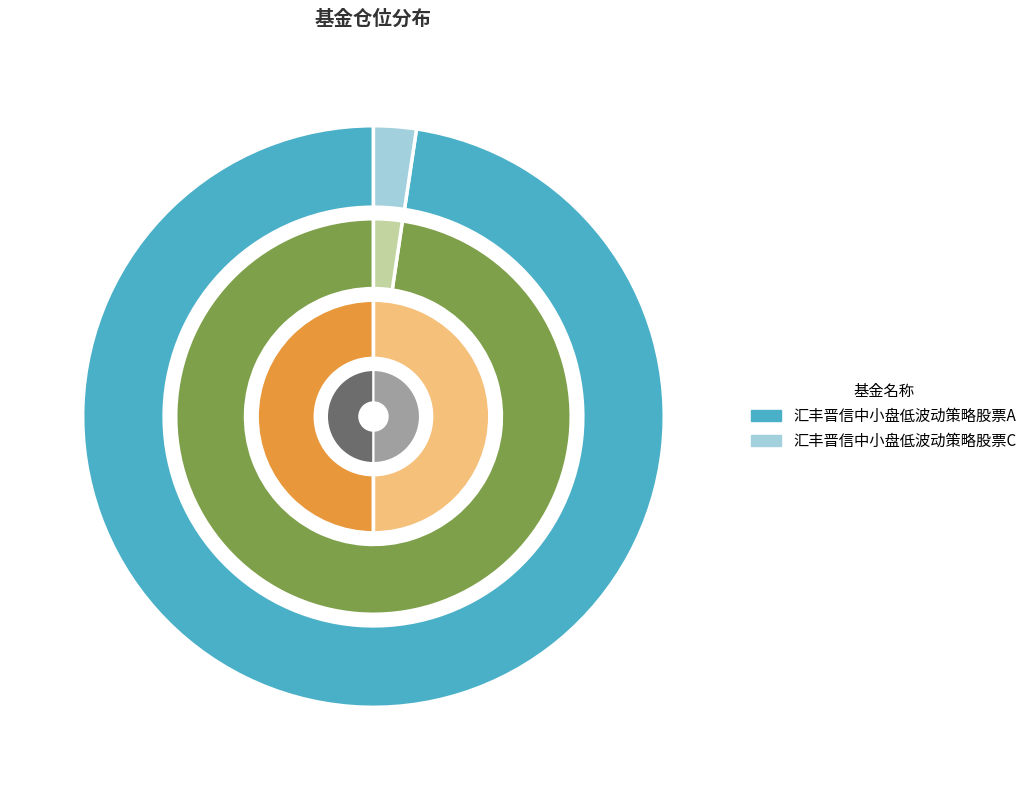

Does 基金金额 represent more than half of the total?

No